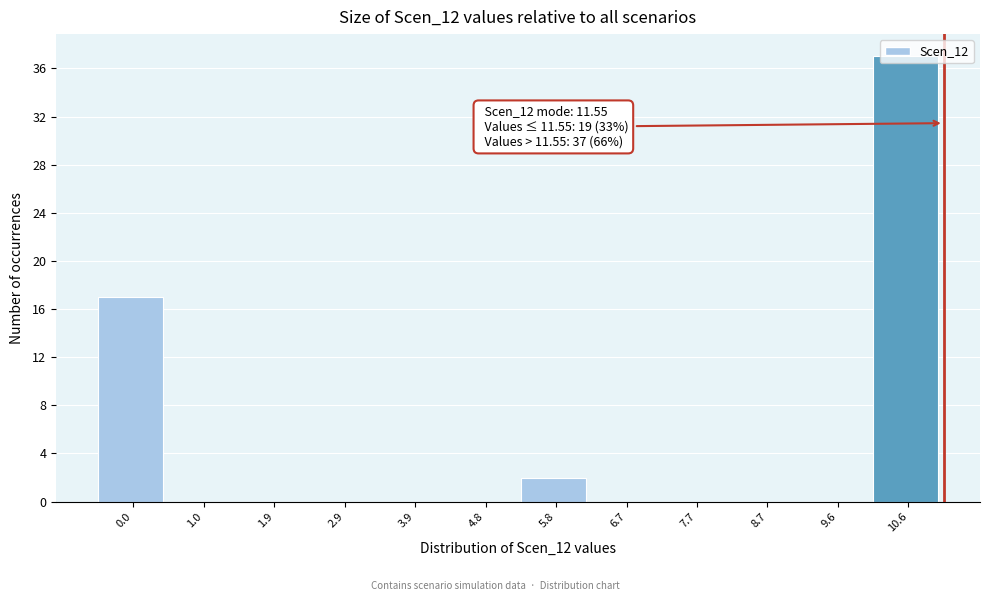

What is the sum of all values?

56